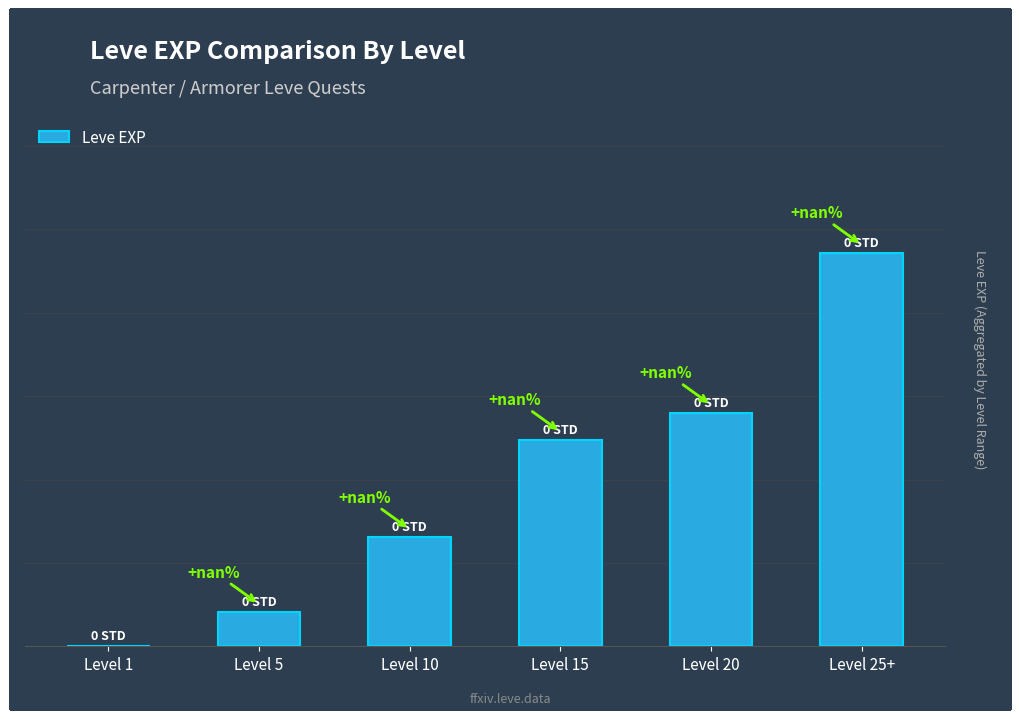

Does the chart contain any negative values?

No